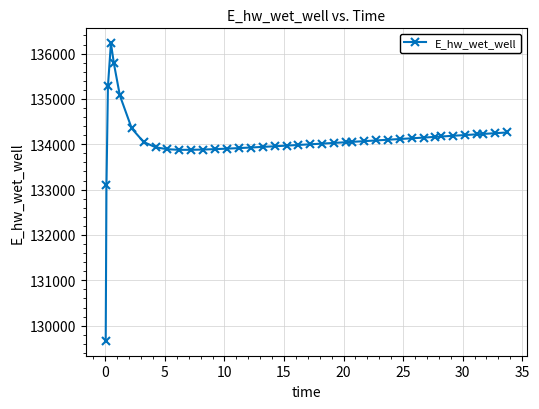

What is the average value?

134074.0